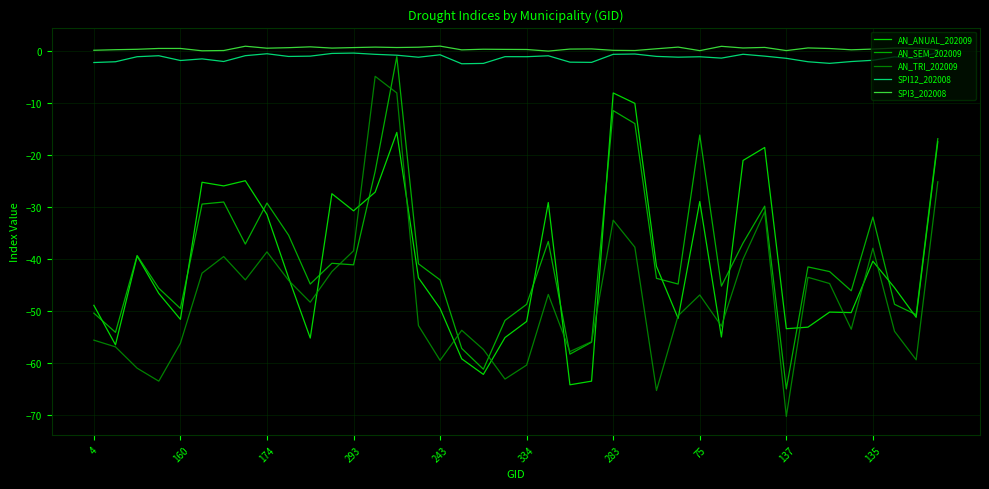

What is the minimum value for AN_TRI_202009?

-70.3